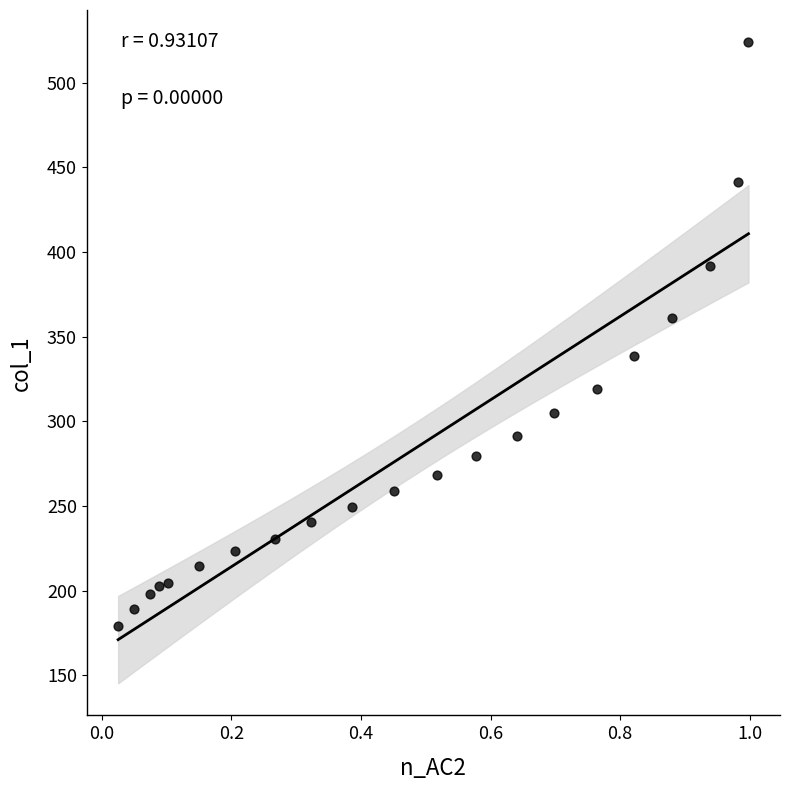

What is the range of Y values (max minus min)?

345.3